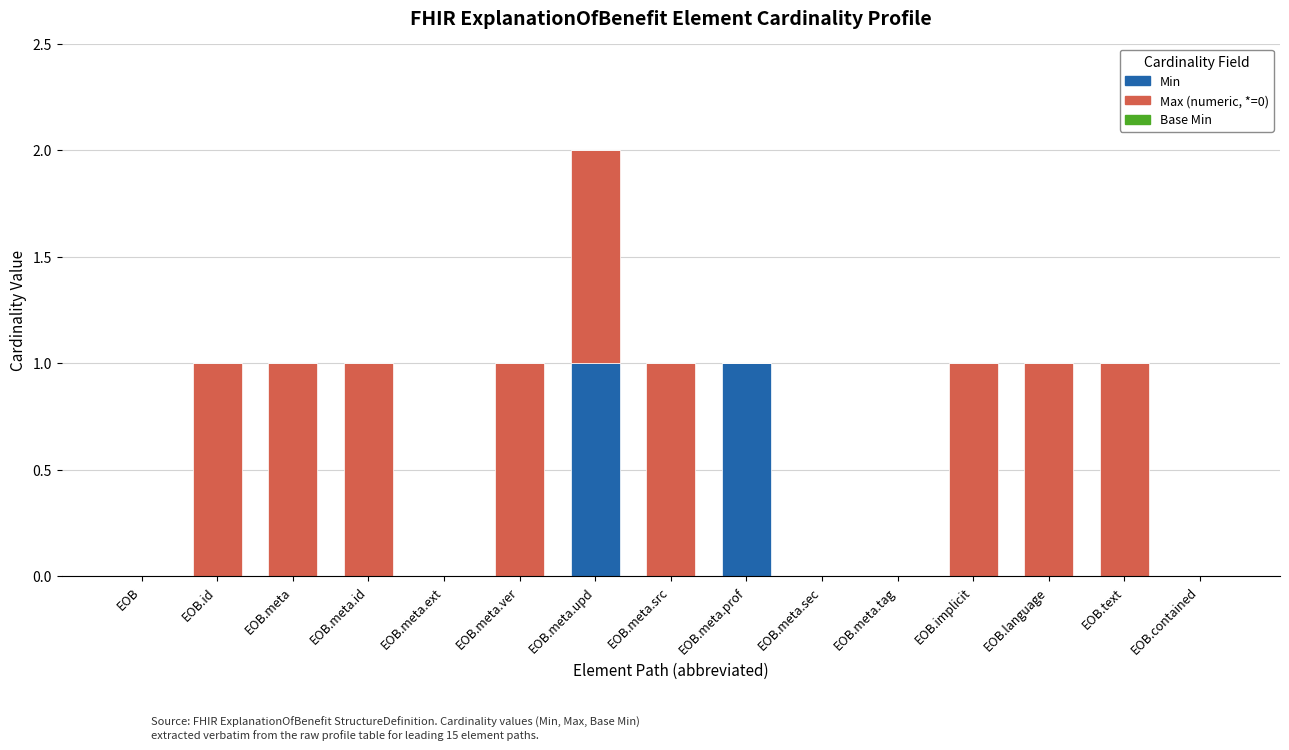

At which category is the sum across all series the highest?

EOB.meta.upd